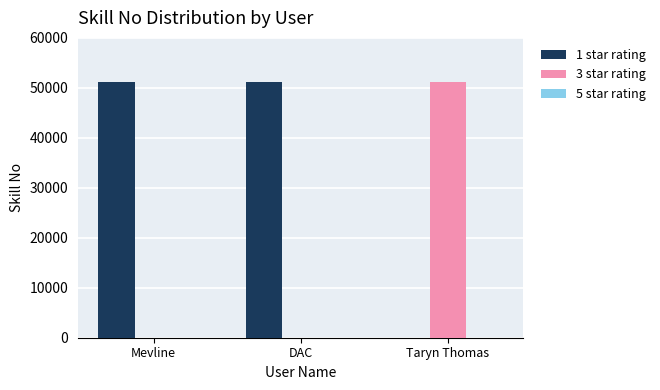

What is the difference between the 1 star rating values at DAC and Taryn Thomas?

51113